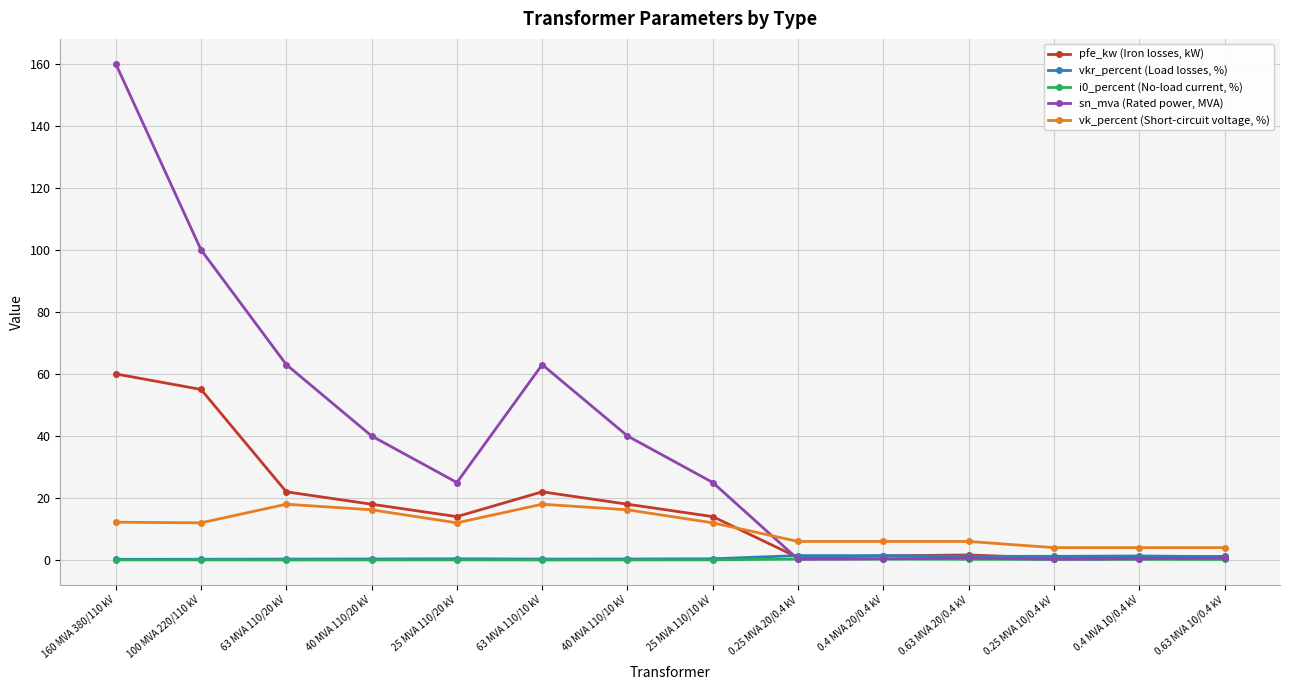

What is the label of the 3rd point from the right?

0.25 MVA 10/0.4 kV